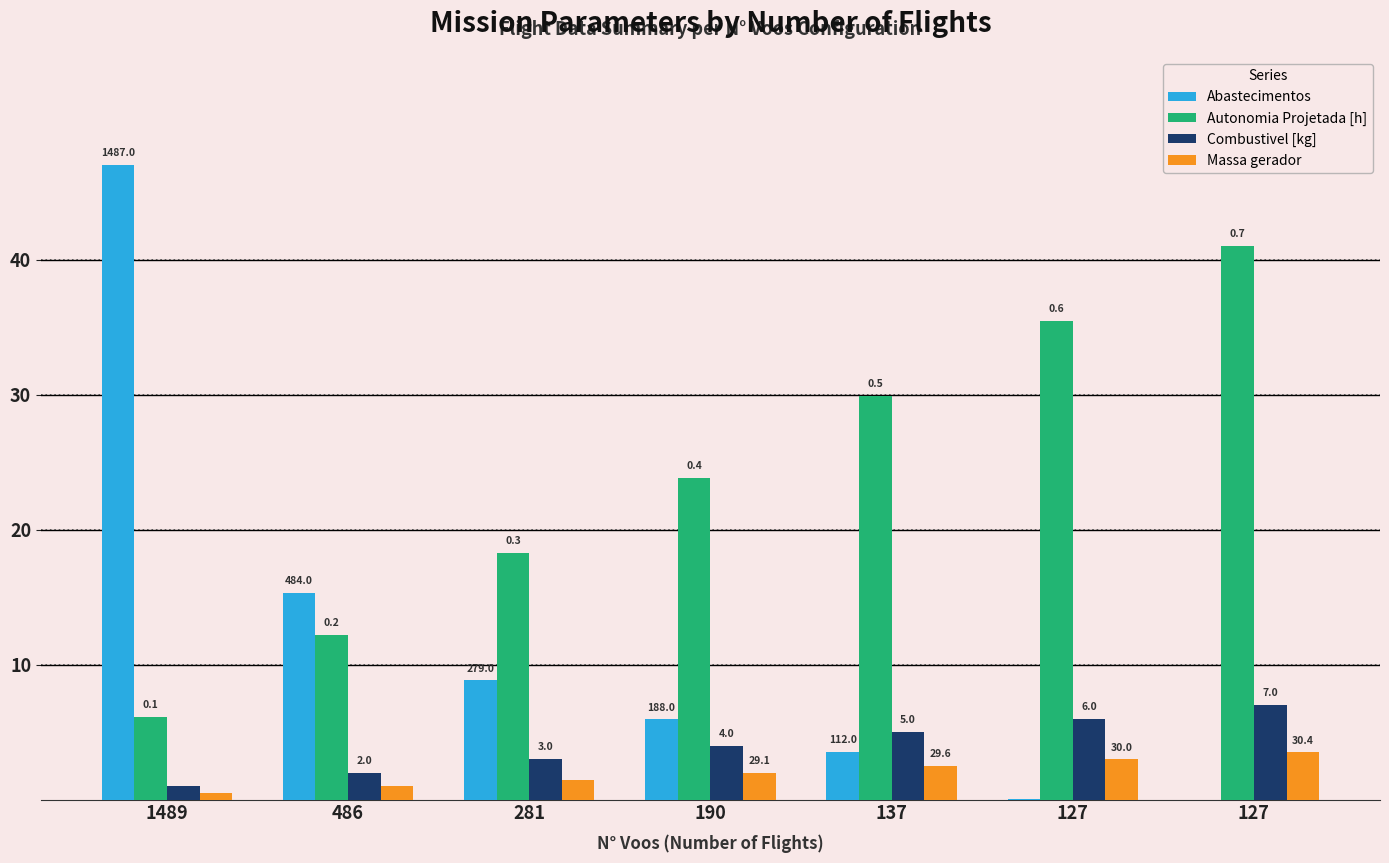

Are the bars grouped side by side (vs. stacked)?

Yes